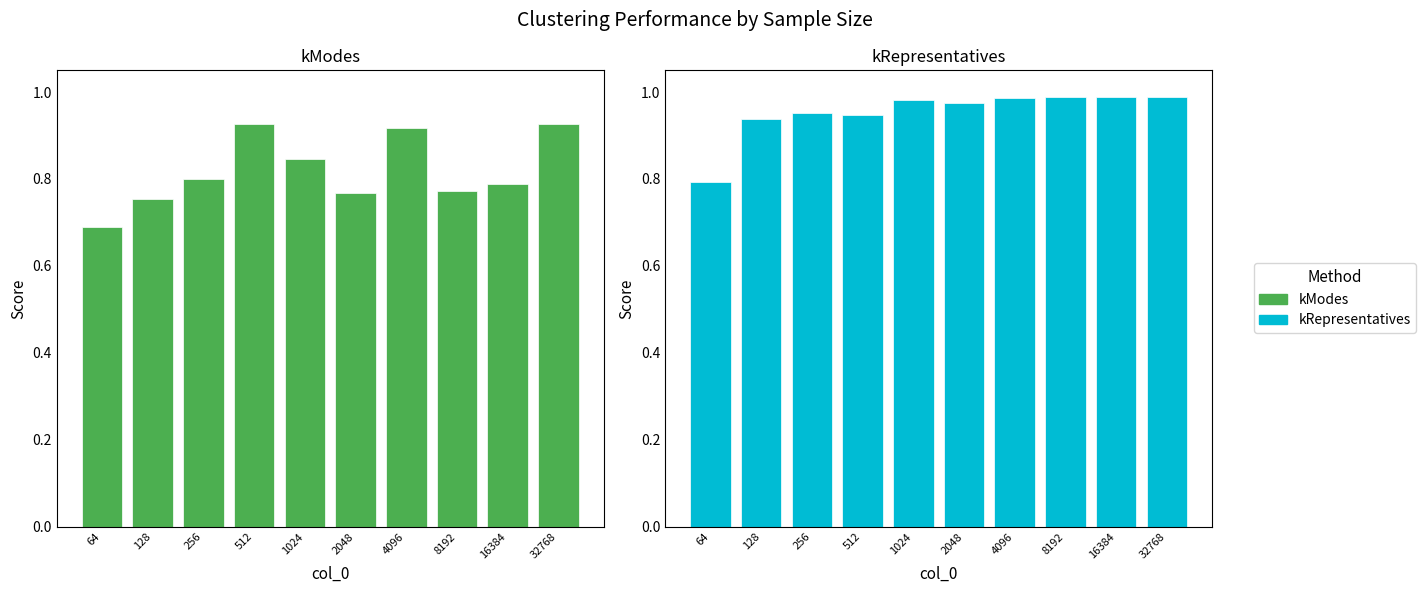

Which has a higher value, 128 or 4096?

4096